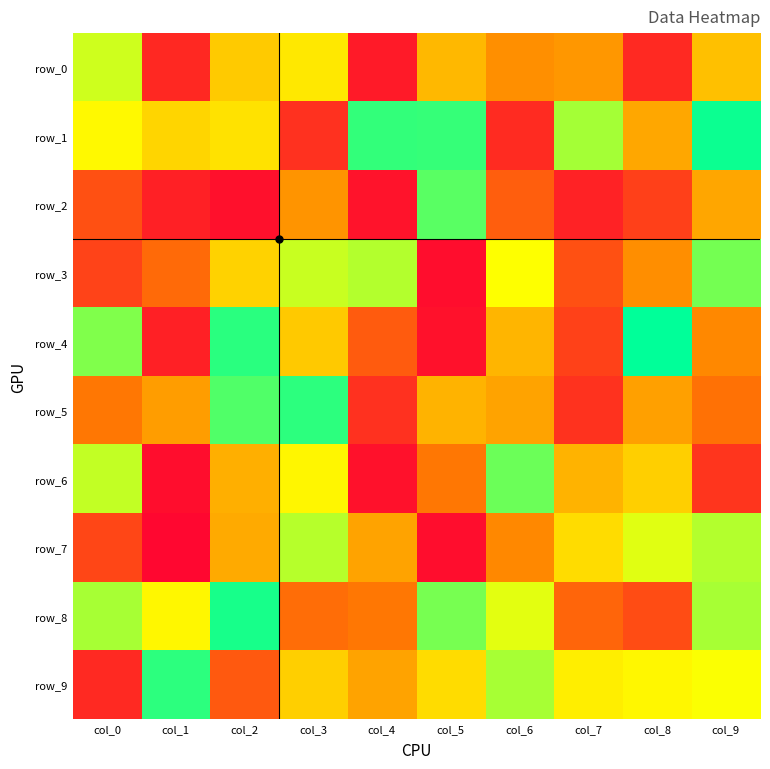

Reading left to right, what are all the values shown in this chart?

row_0: 186	27	135	155	18	123	96	101	28	128
row_1: 166	142	151	33	238	237	29	200	112	251
row_2: 54	22	11	99	13	225	63	23	43	111
row_3: 45	71	140	188	195	9	170	54	95	216
row_4: 212	22	241	134	61	12	121	44	255	91
row_5: 80	105	228	240	33	120	109	34	107	76
row_6: 190	9	117	164	12	80	219	120	138	36
row_7: 47	5	114	194	109	9	91	147	180	195
row_8: 199	165	247	73	80	215	179	68	51	199
row_9: 28	240	60	138	109	147	199	159	165	171